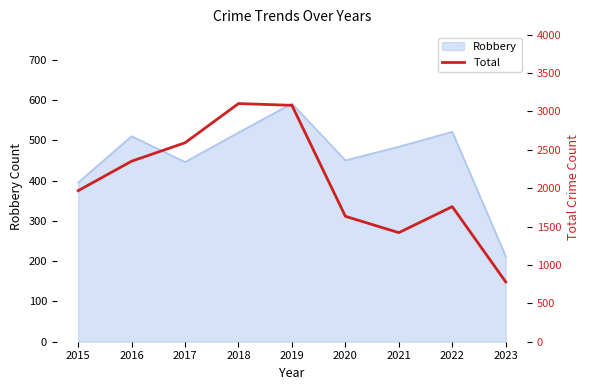

Where does the data first go above 1968?

2016